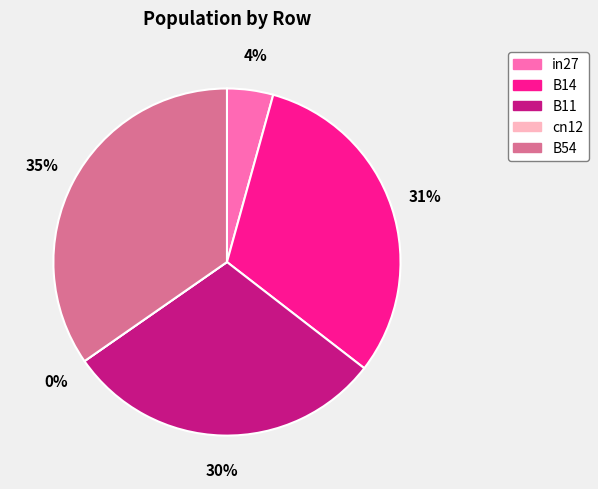

To the nearest percent, what percentage of the pie is in27?

4%